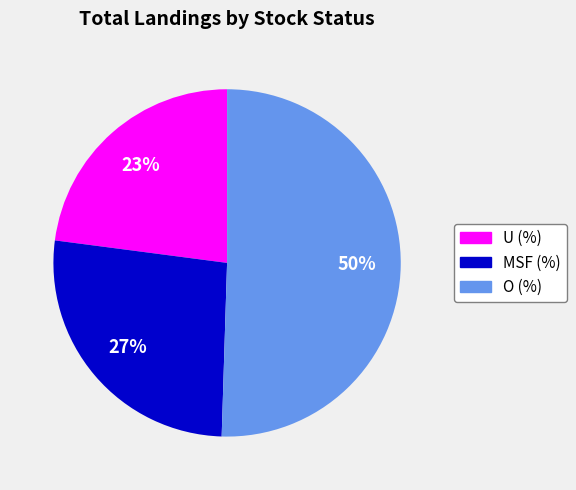

Does MSF (%) represent more than half of the total?

No